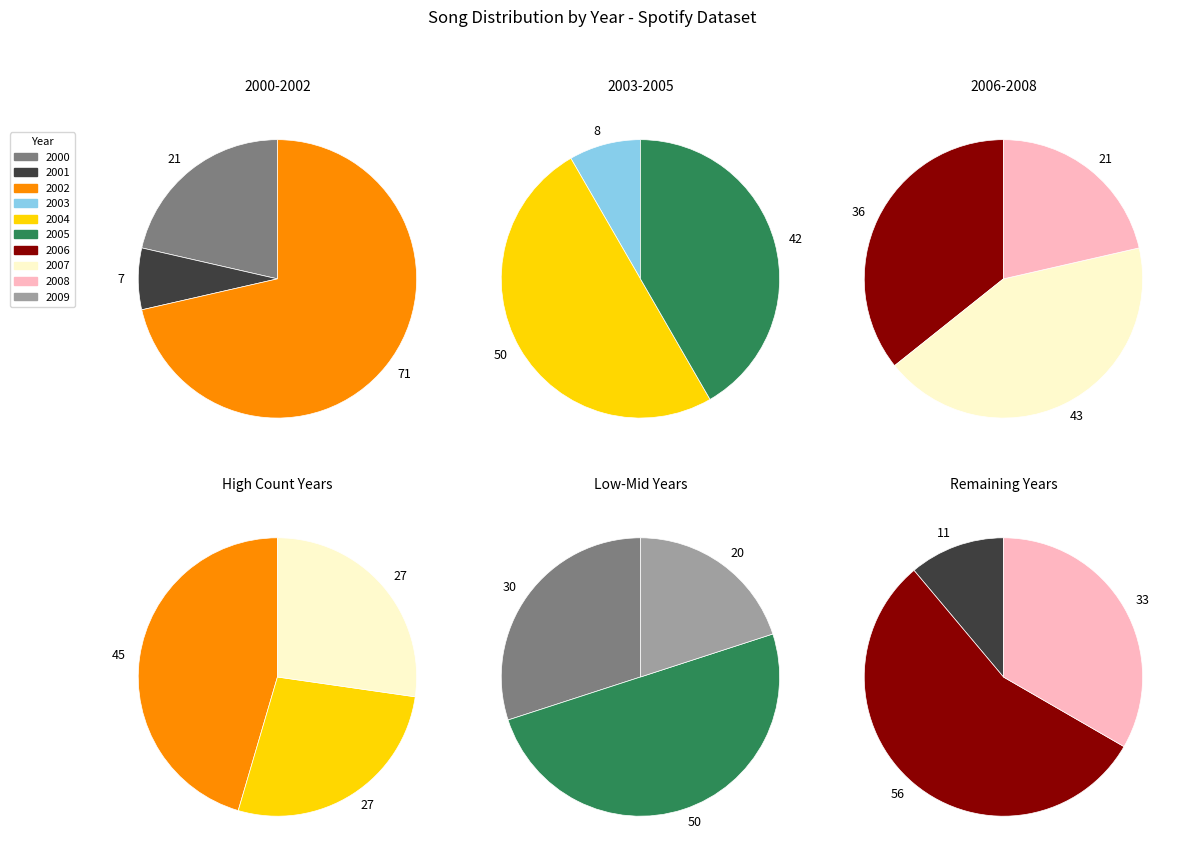

Is it true that 2000 is 1% of the pie?

False